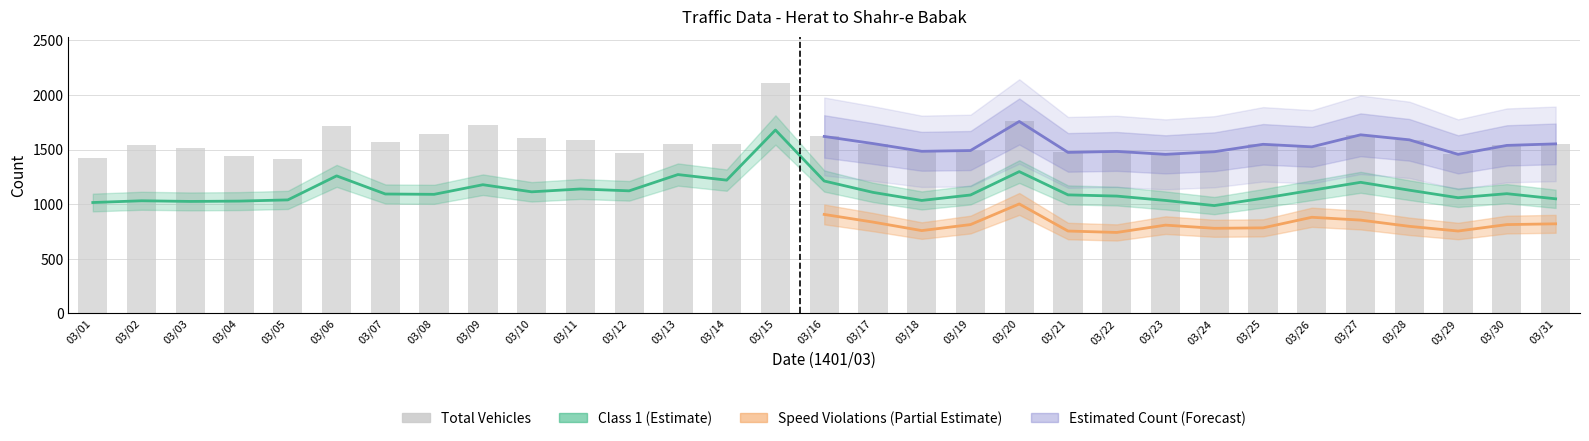

Between 03/24 and 03/10, which is larger?

03/10